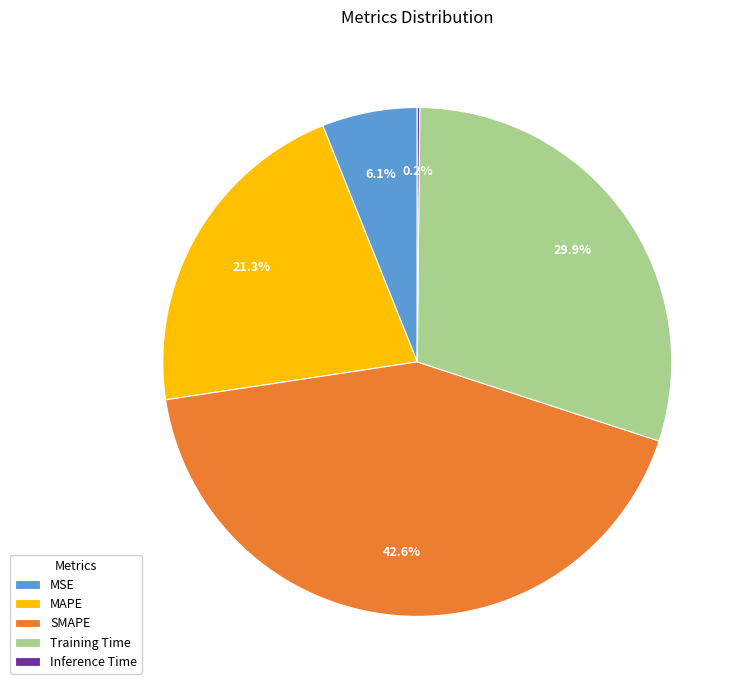

What is the ratio of the value at MAPE to the value at Training Time?

0.7